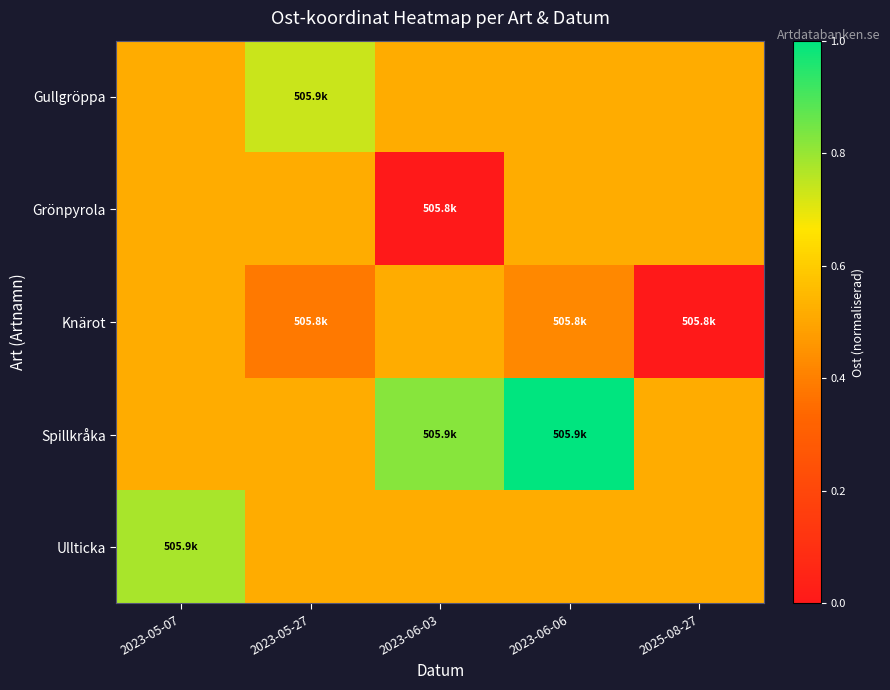

Which series has the largest total across all categories?

Spillkråka